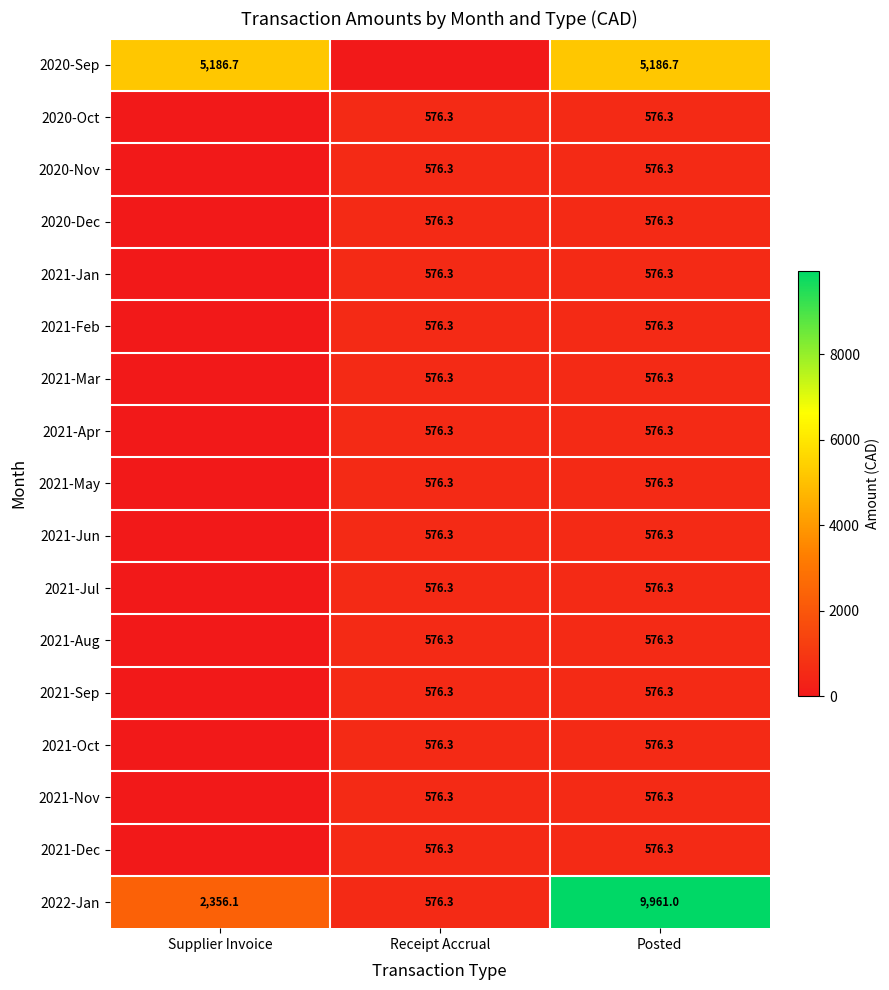

What is the sum of the 2021-Feb values at Receipt Accrual and Posted?

1152.6